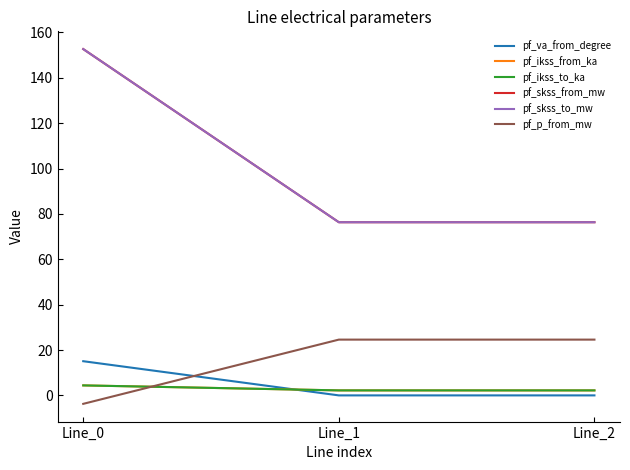

Does the chart have visible grid lines?

No